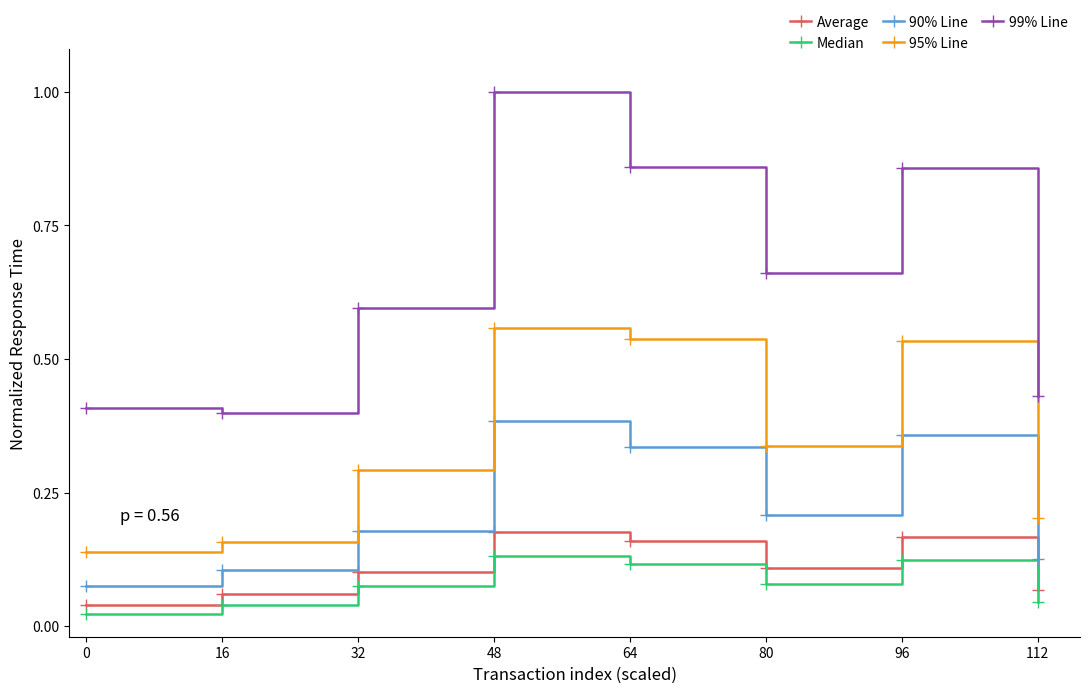

How many interior local valleys does the Average series have?

1